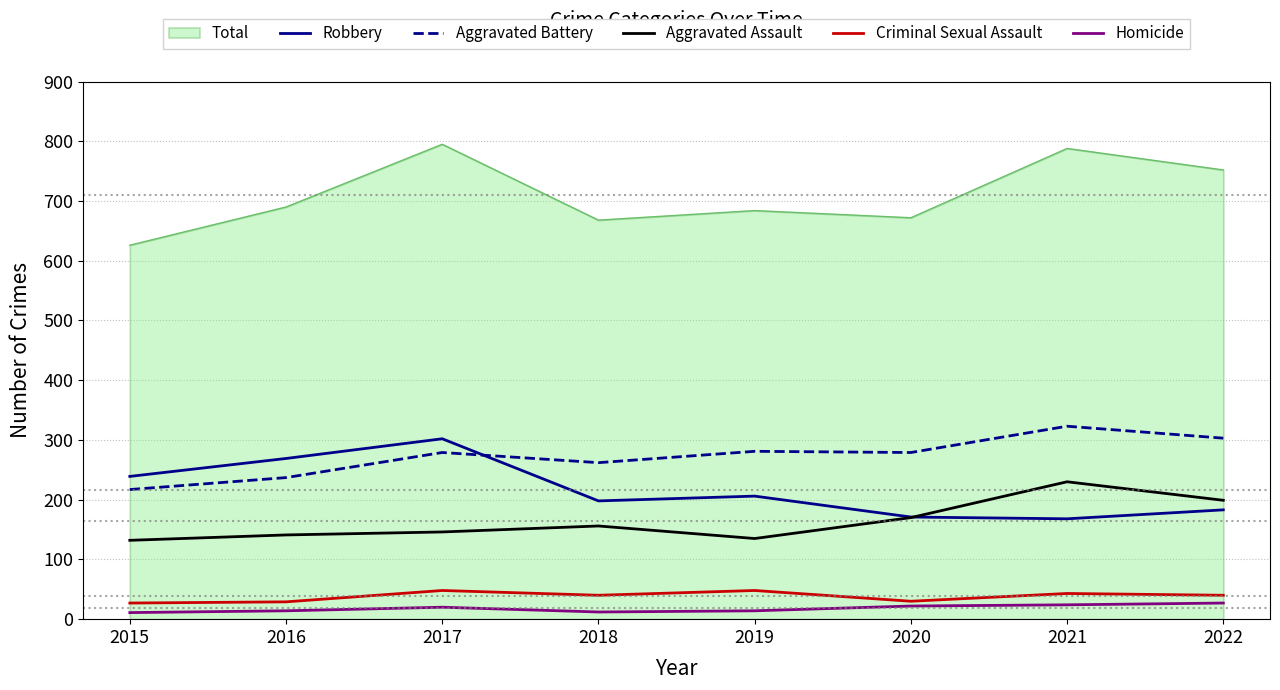

In Criminal Sexual Assault, how many points are lower than both neighbors (excluding endpoints)?

2